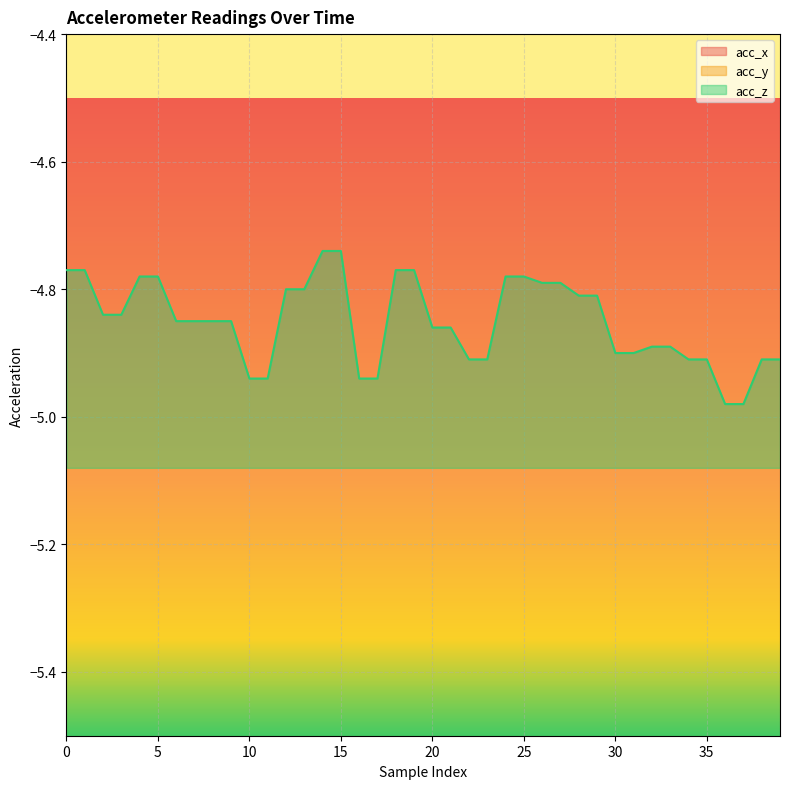

What is the difference between the maximum and minimum values in the acc_y series?

0.3